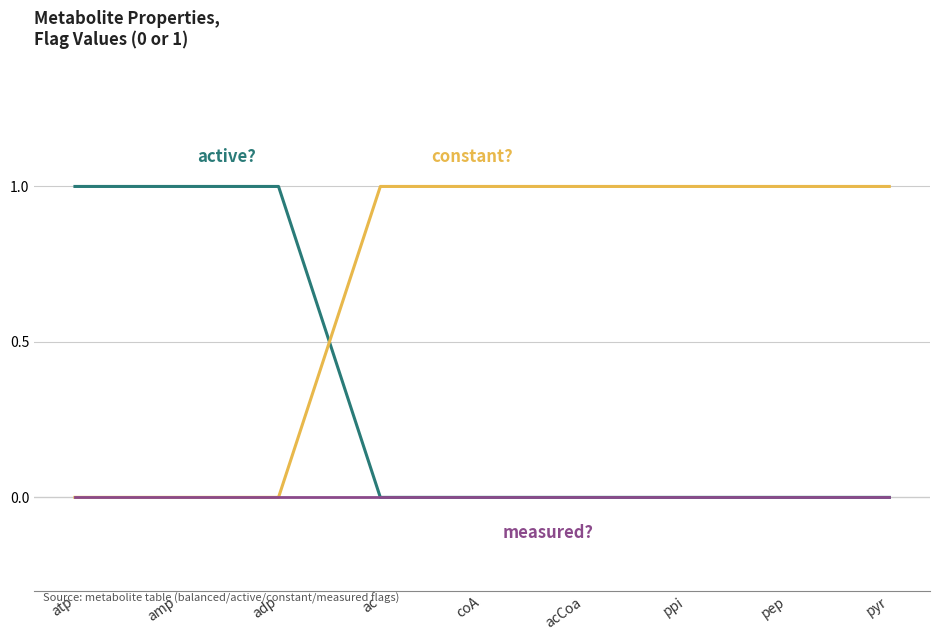

What is the total value across all series at acCoa?

1